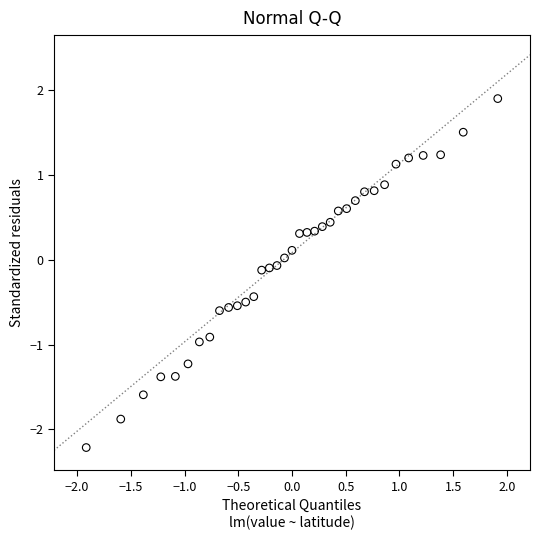

What is the range of X values (max minus min)?

3.8